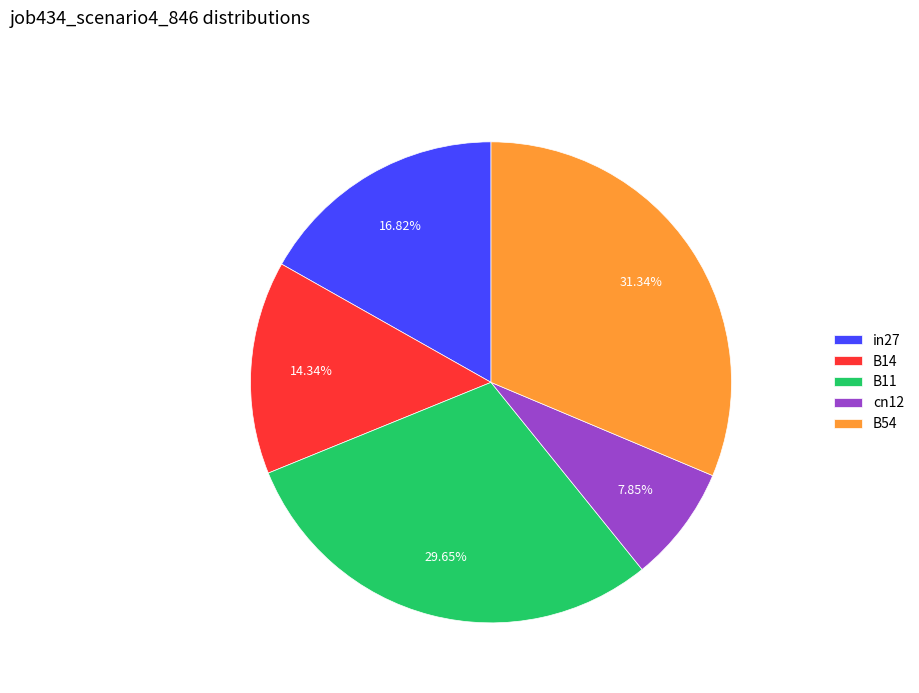

To the nearest percent, what is the combined percentage of B14 and B11?

44%